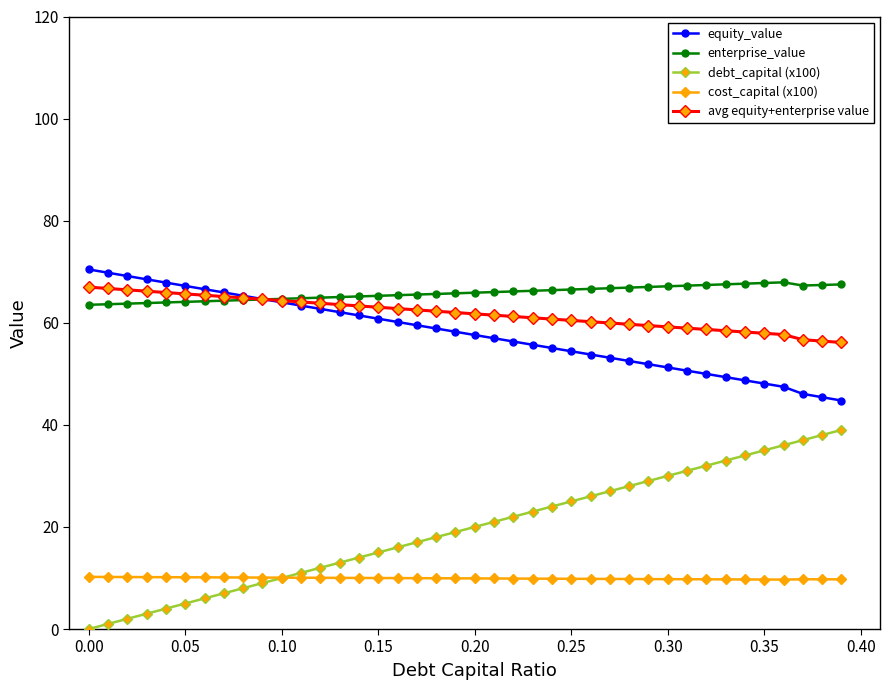

True or false: avg equity+enterprise value and enterprise_value cross at least once.

True